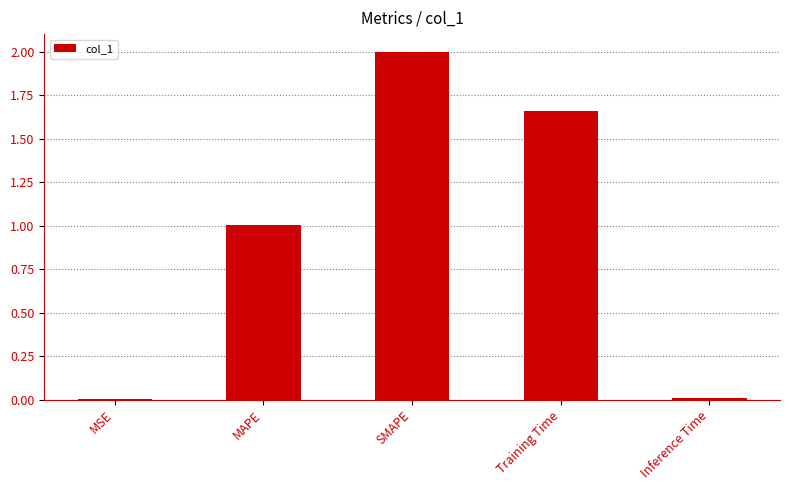

Where does the data first go above 1?

MAPE